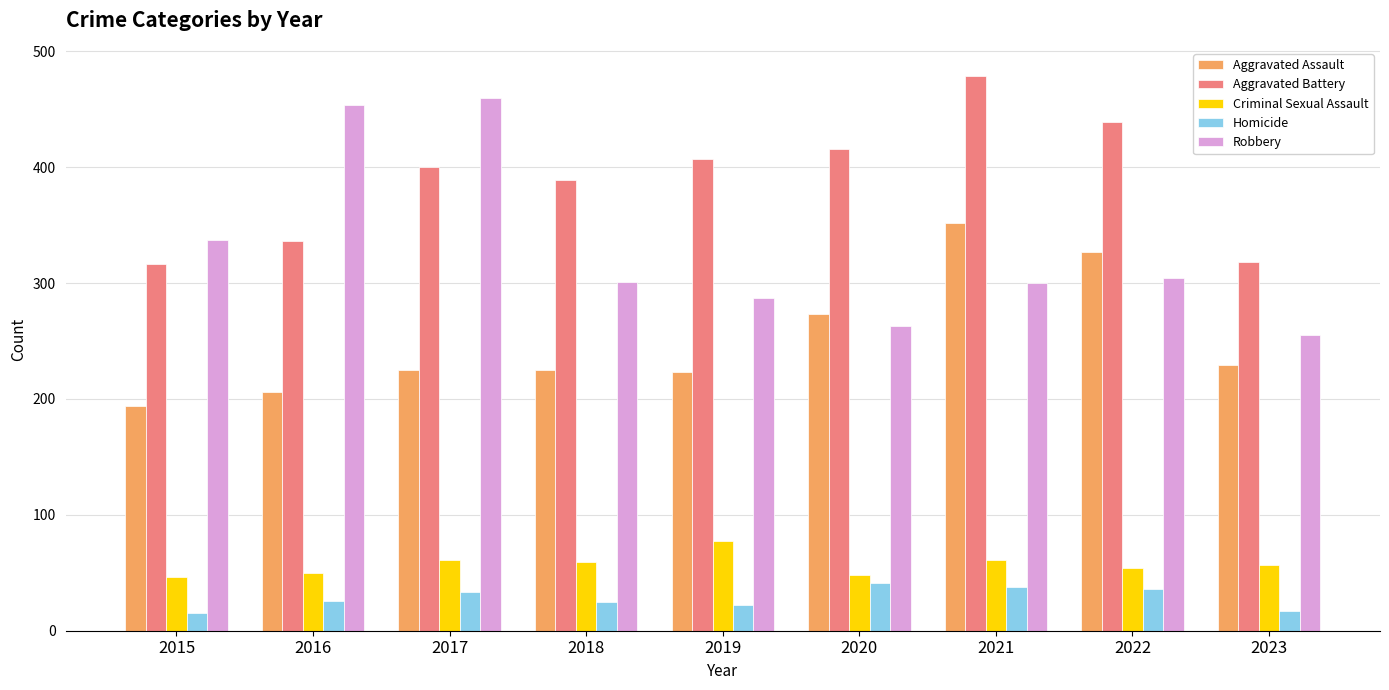

The value of Homicide at 2021 is 38. True or false?

True